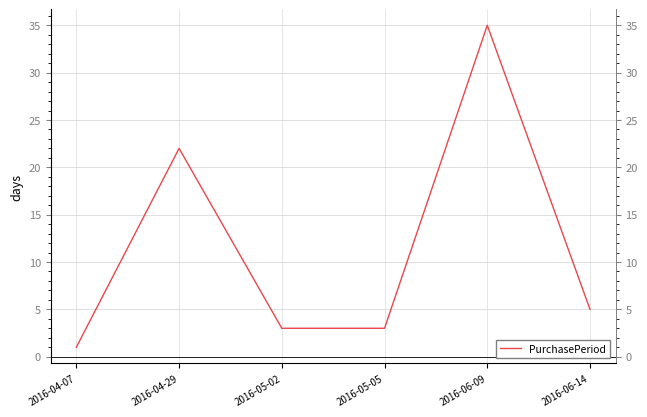

Reading right to left, extract all data points from this chart.

2016-06-14=5	2016-06-09=35	2016-05-05=3	2016-05-02=3	2016-04-29=22	2016-04-07=1